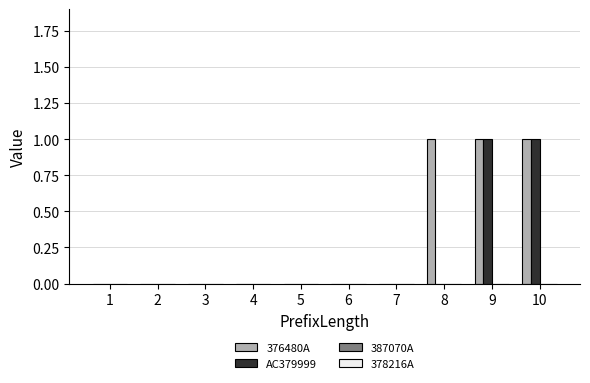

Reading right to left, what are all the values shown in this chart?

376480A: 10=1	9=1	8=1	7=0	6=0	5=0	4=0	3=0	2=0	1=0
AC379999: 10=1	9=1	8=0	7=0	6=0	5=0	4=0	3=0	2=0	1=0